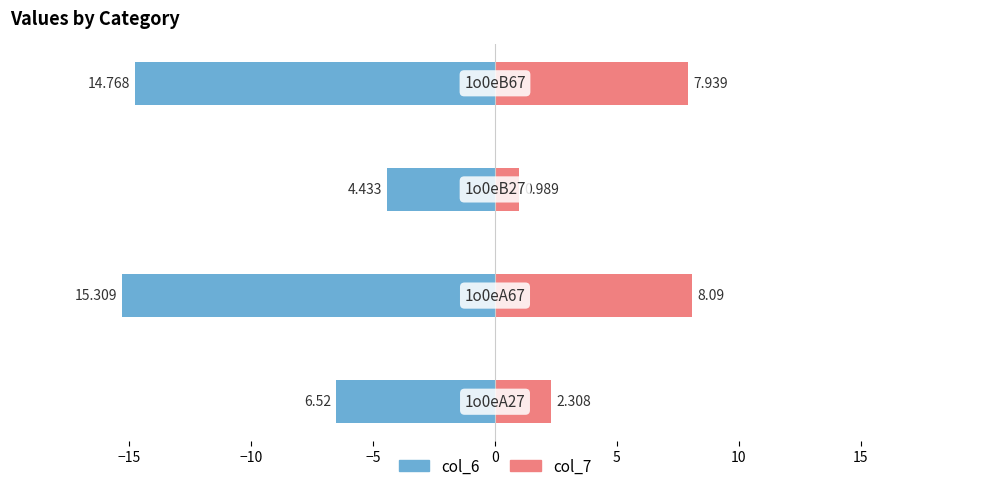

Which series has the largest total across all categories?

col_7